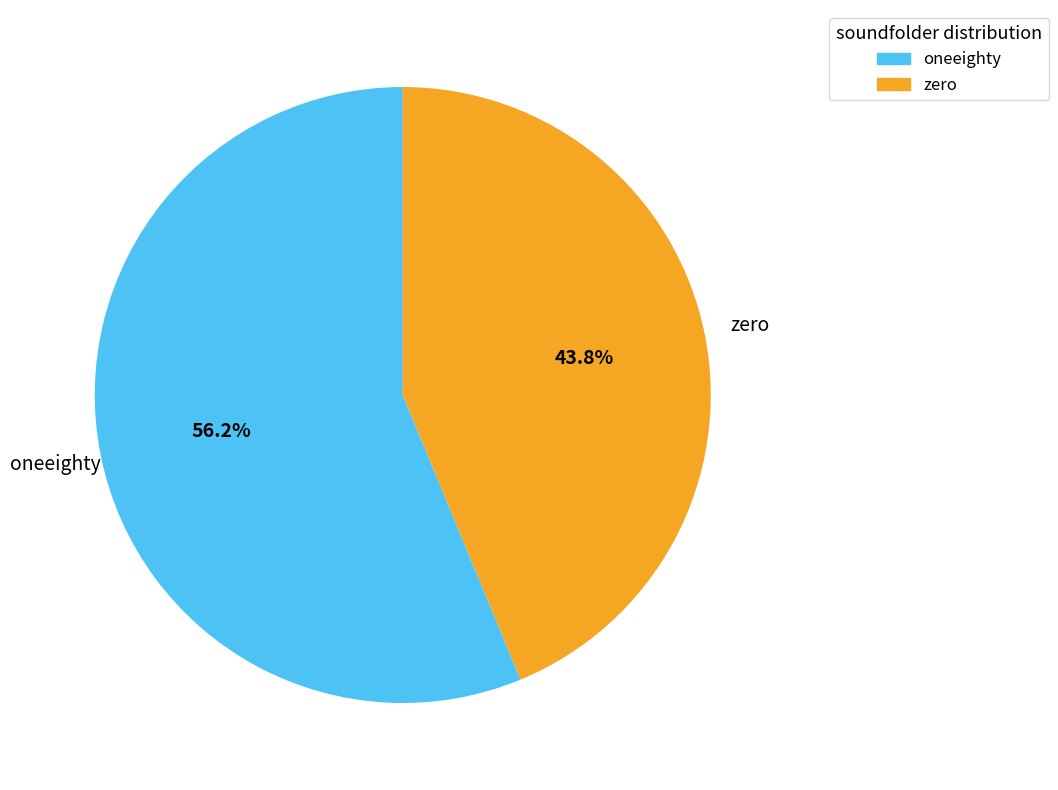

What percentage is the zero slice, to the nearest percent?

44%